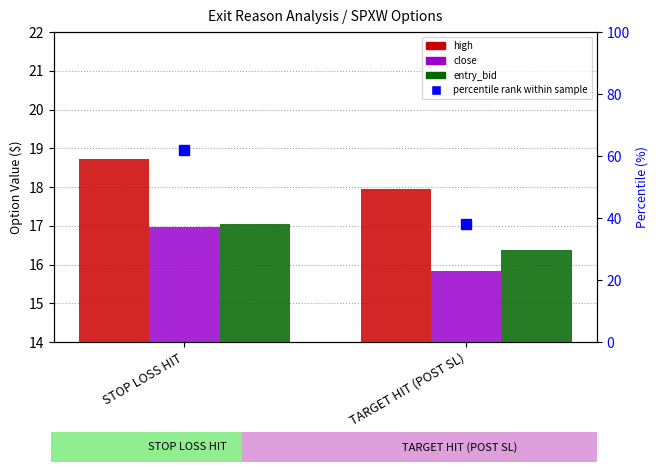

How many data points does each series have?

2